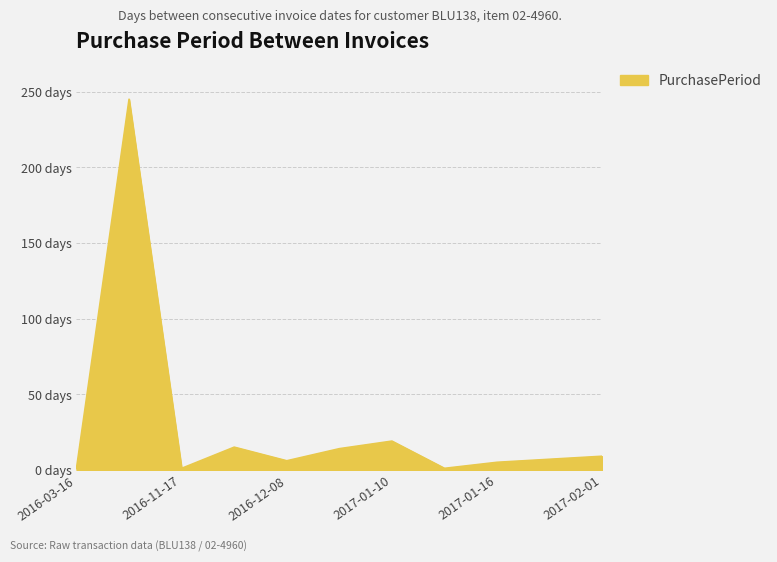

Is this an area chart (filled region under the line)?

Yes